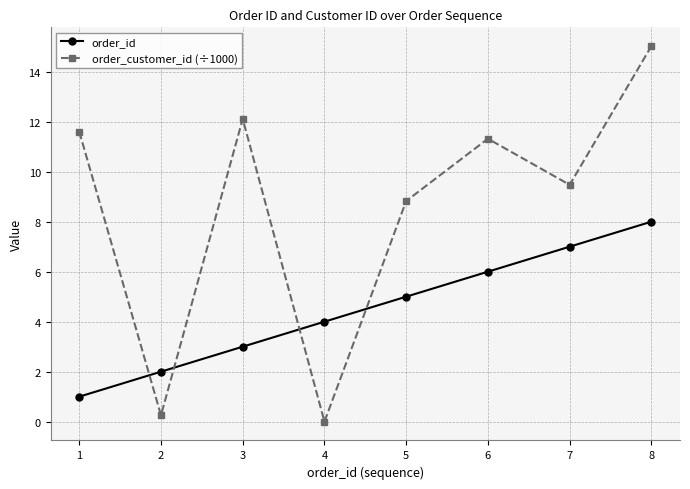

Where is order_customer_id (÷1000) nearest to the value 7?

5